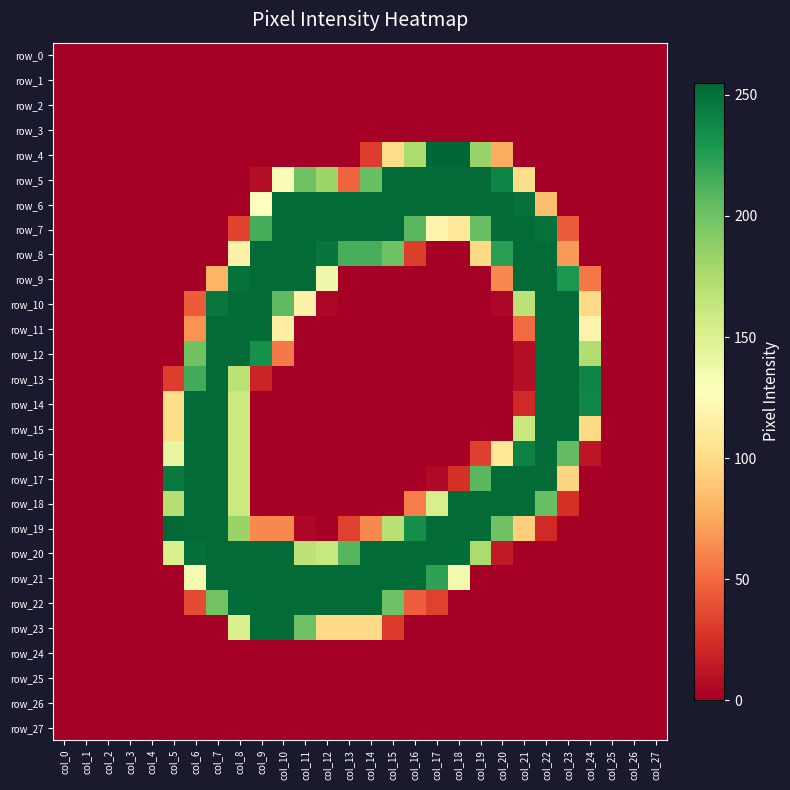

Which category has the highest value in the row_19 series?

col_5